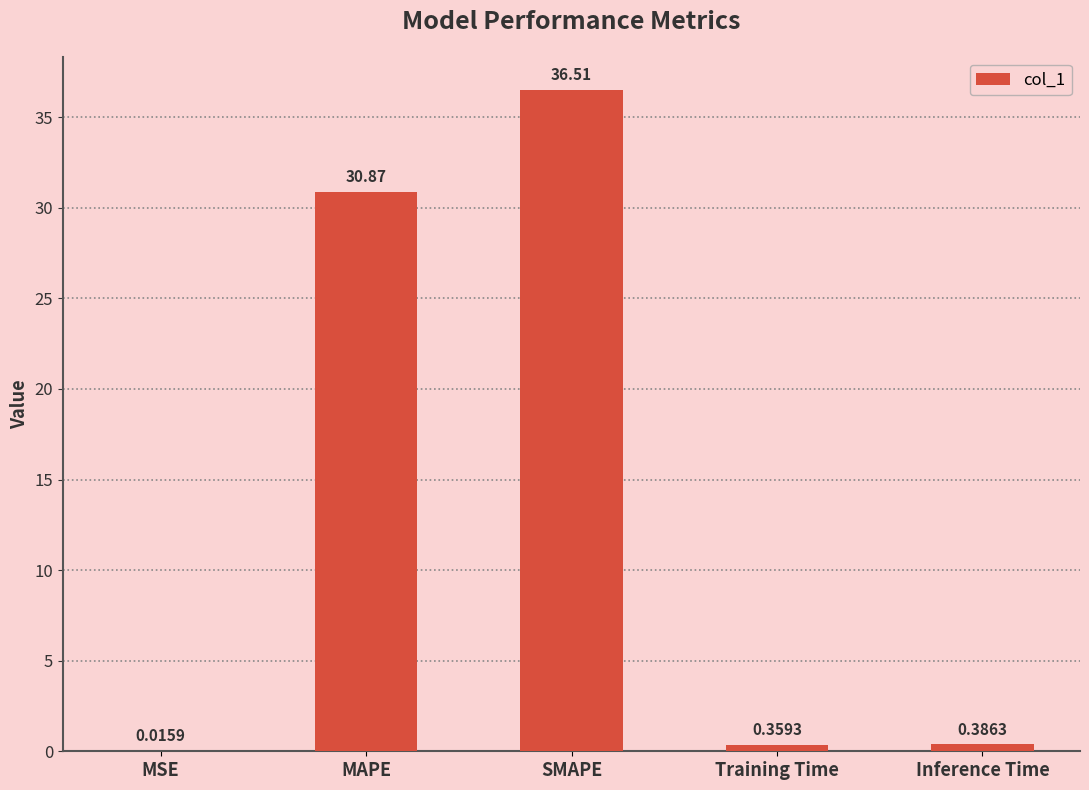

What is the difference between the values at MAPE and Training Time?

30.5